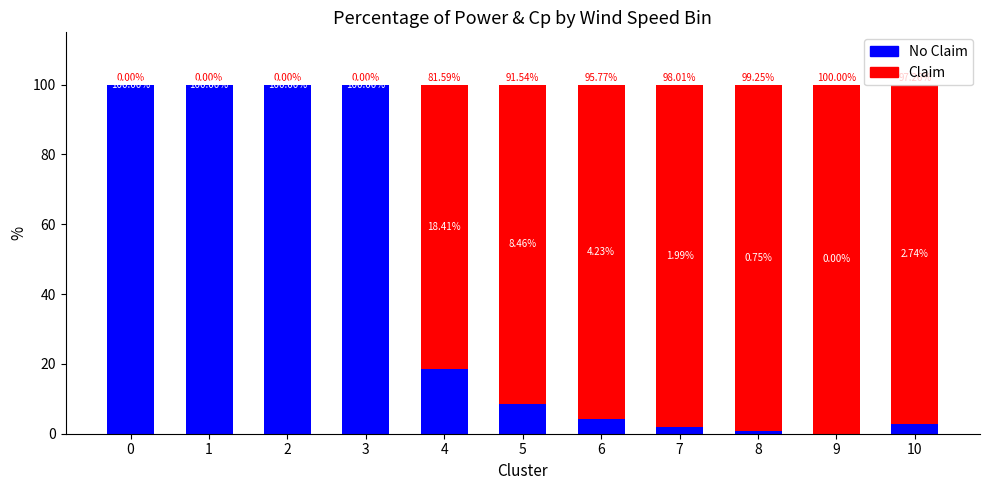

Are the bars grouped side by side (vs. stacked)?

No